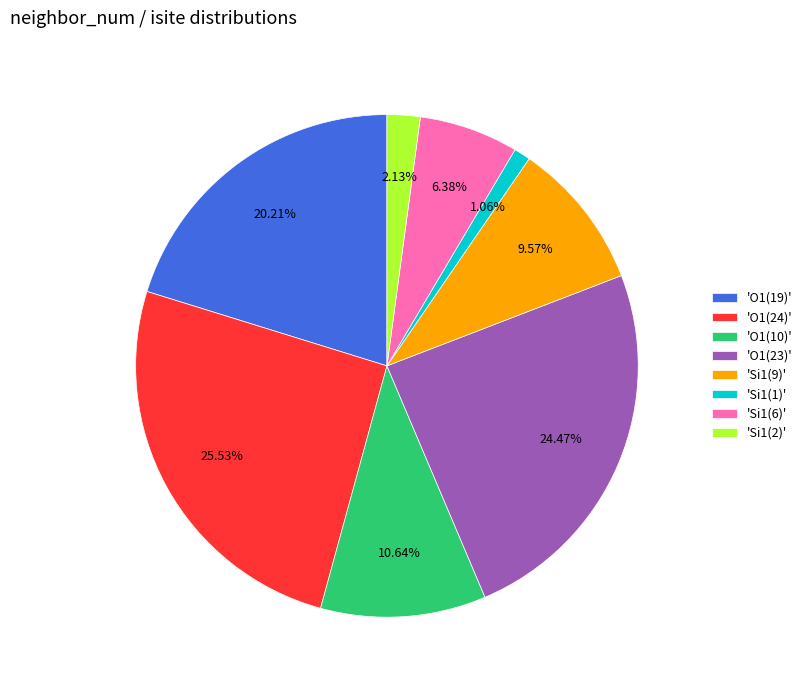

Between 'Si1(1)' and 'O1(10)', which is larger?

'O1(10)'